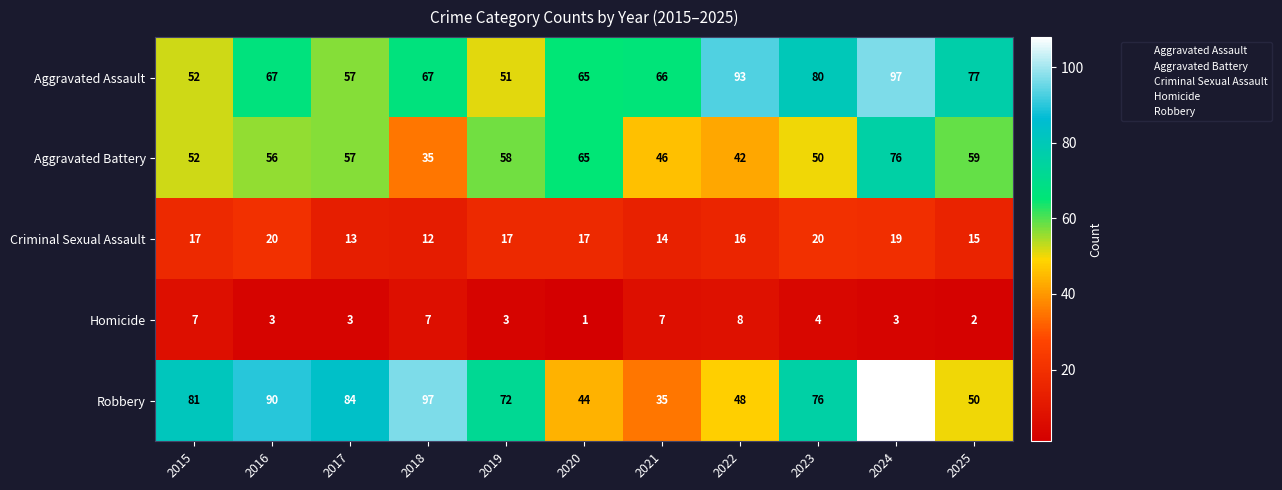

Is it true that Criminal Sexual Assault equals 12 at 2018?

True